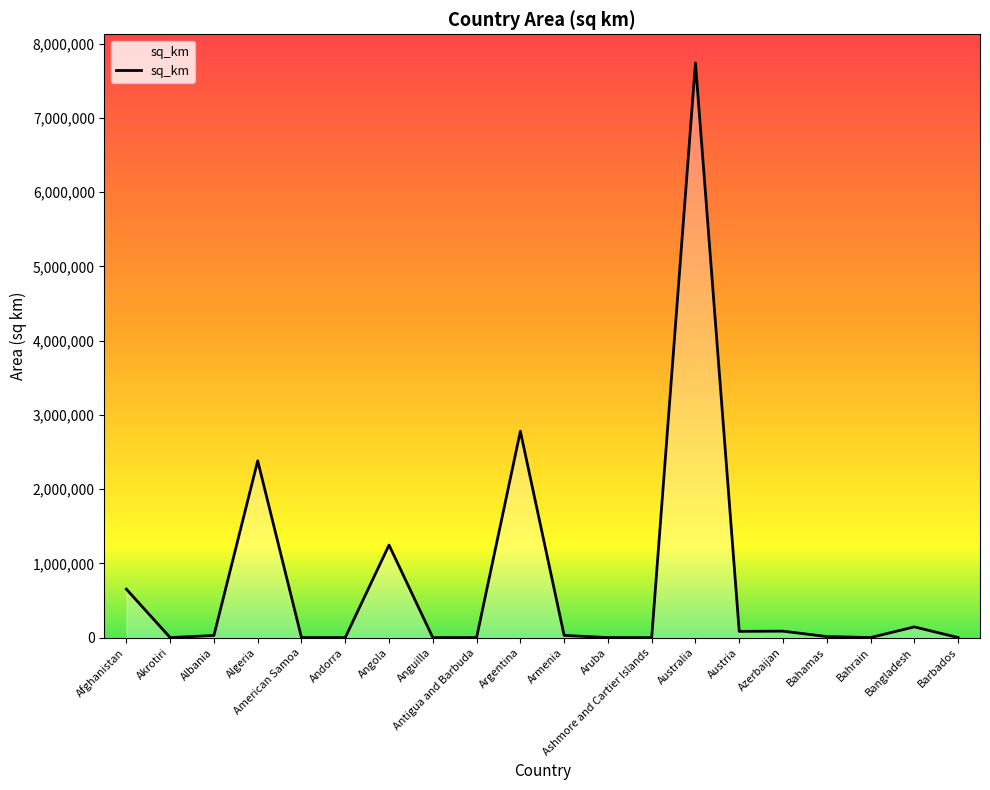

True or false: the data shows 3605437 at Australia.

False